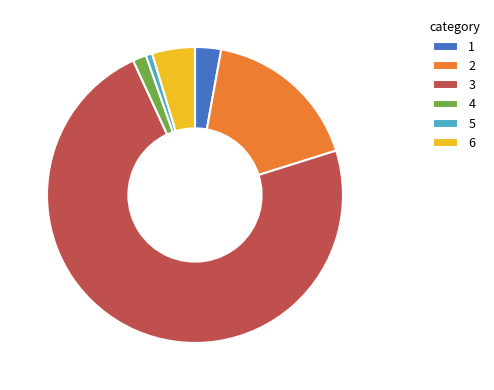

What is the ratio of the value at 3 to the value at 4?

49.2